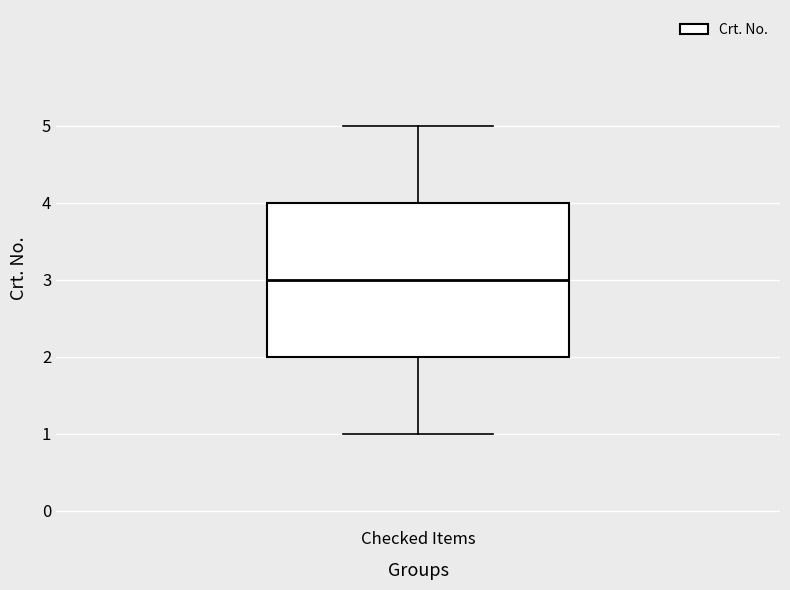

Where does the lower whisker of the box for Checked Items end on the y-axis? The values are not printed on the chart, so give them approximately, as read against the axis.

1